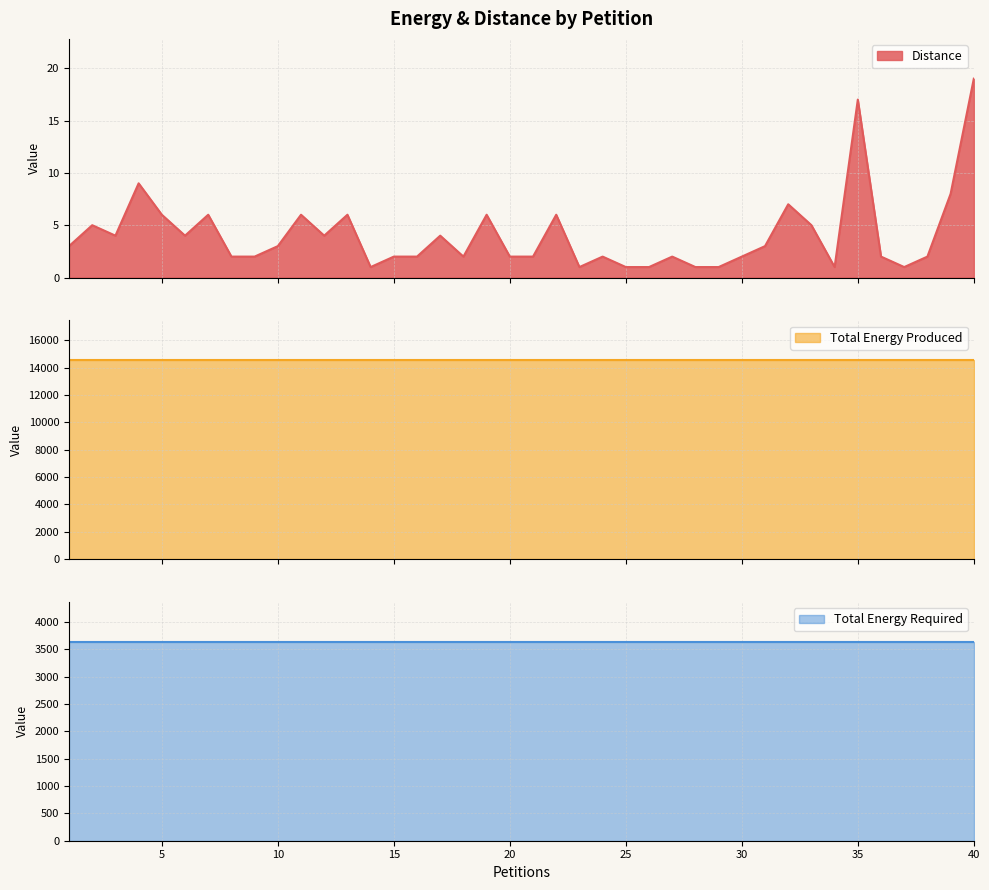

The Distance series shows 5 at 33. True or false?

True